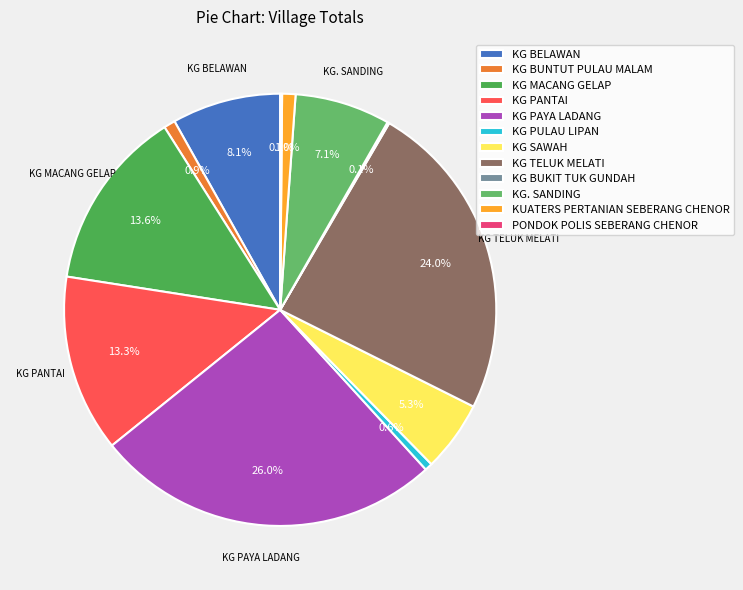

Count the number of slices in the pie.

12